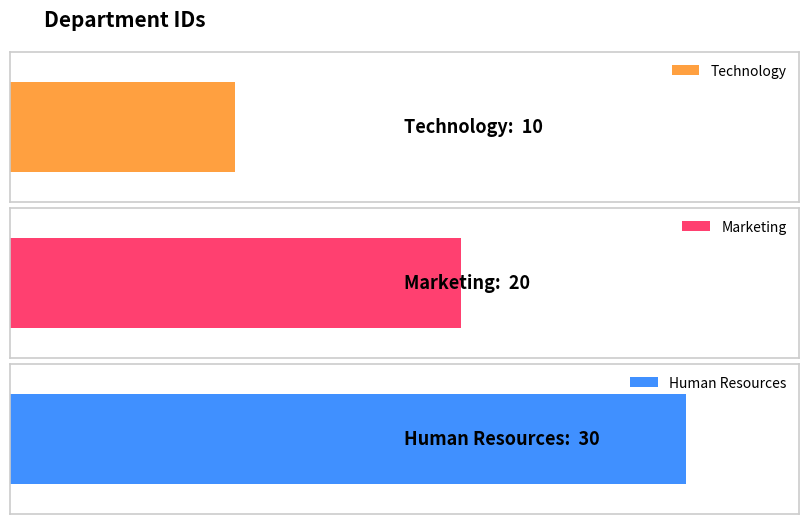

What is the sum of the values at Marketing and Human Resources?

50